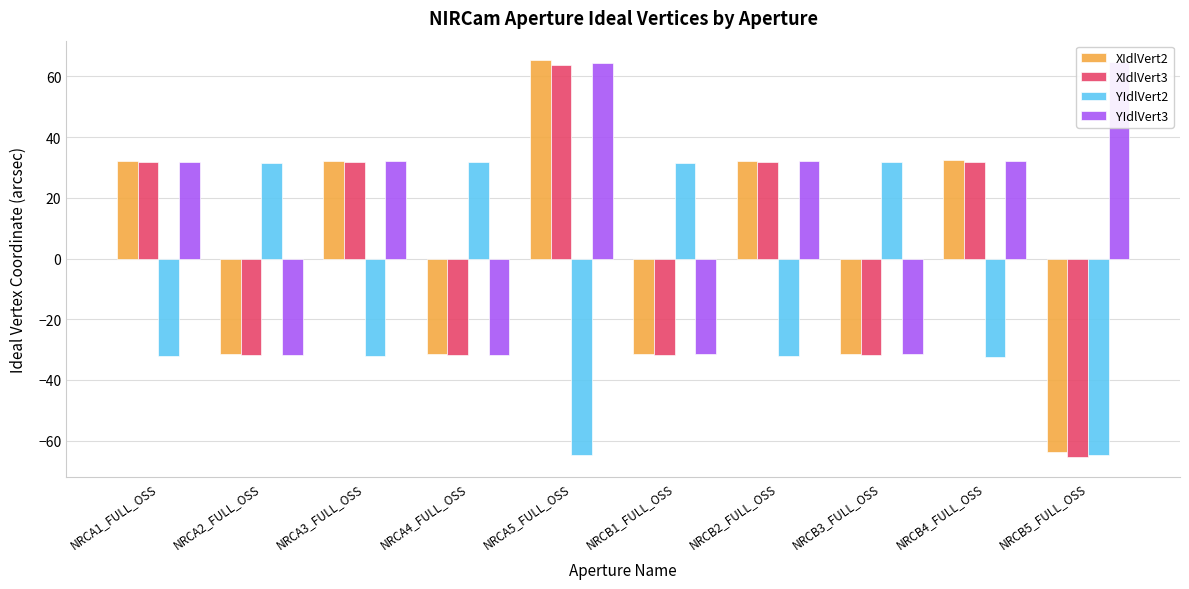

What is the label of the 3rd bar from the right?

NRCB3_FULL_OSS